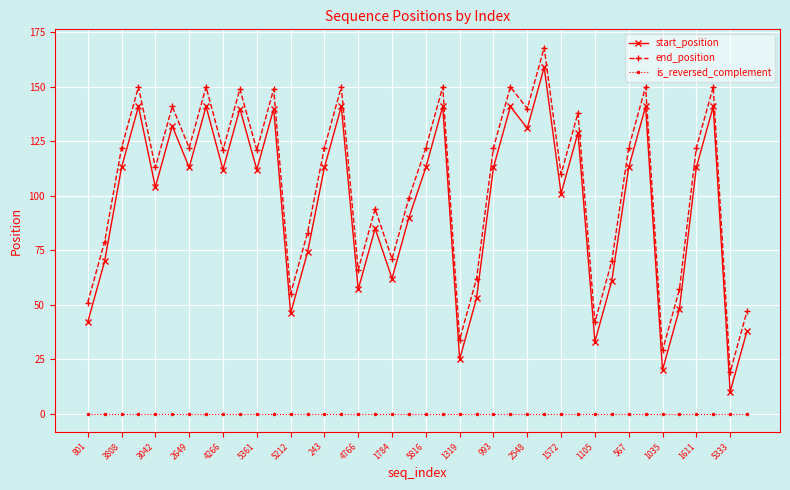

What is the sum of all end_position values?

4212